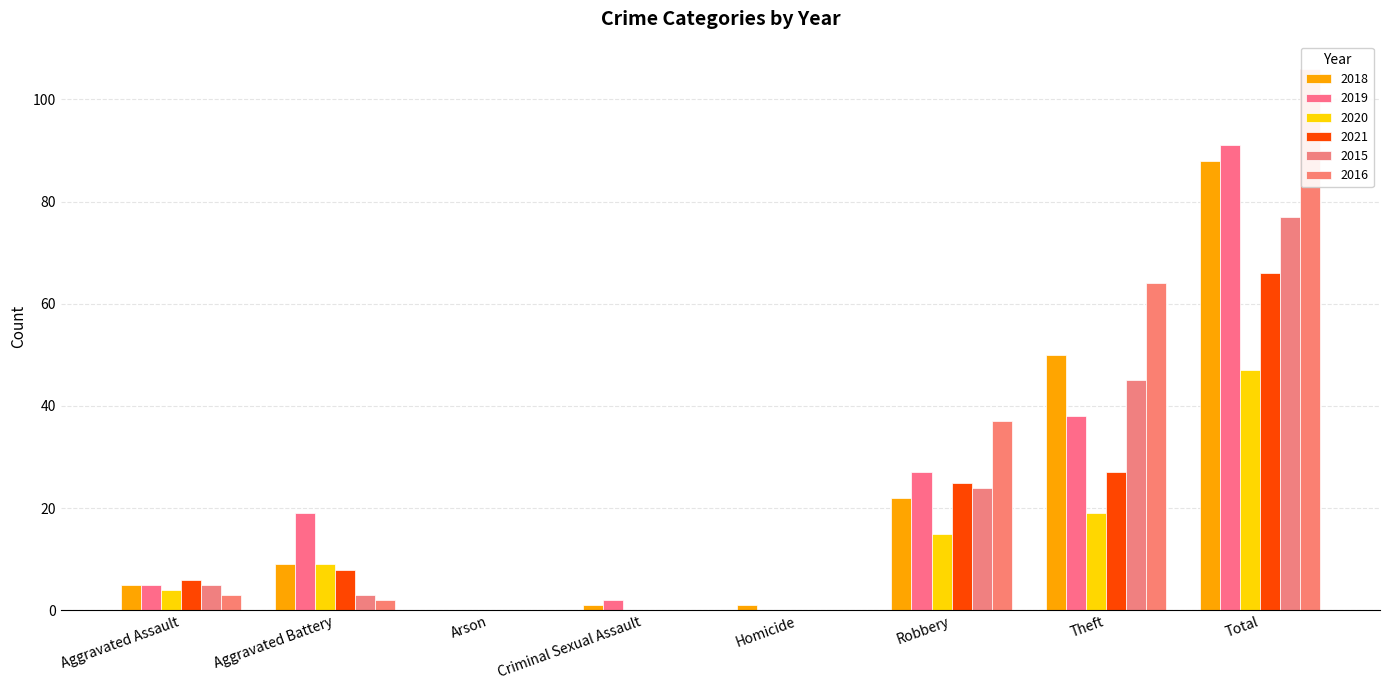

What is the sum of all 2015 values?

154